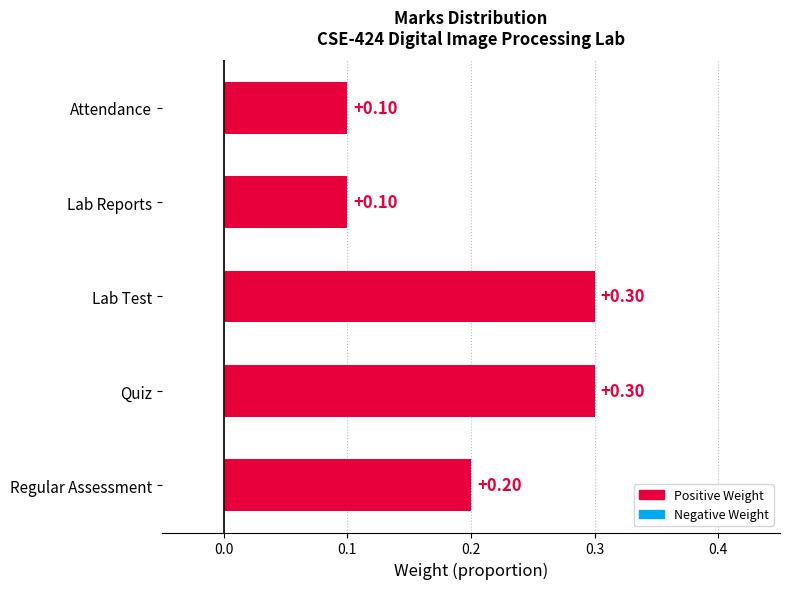

What is the label of the 4th bar from the top?

Quiz